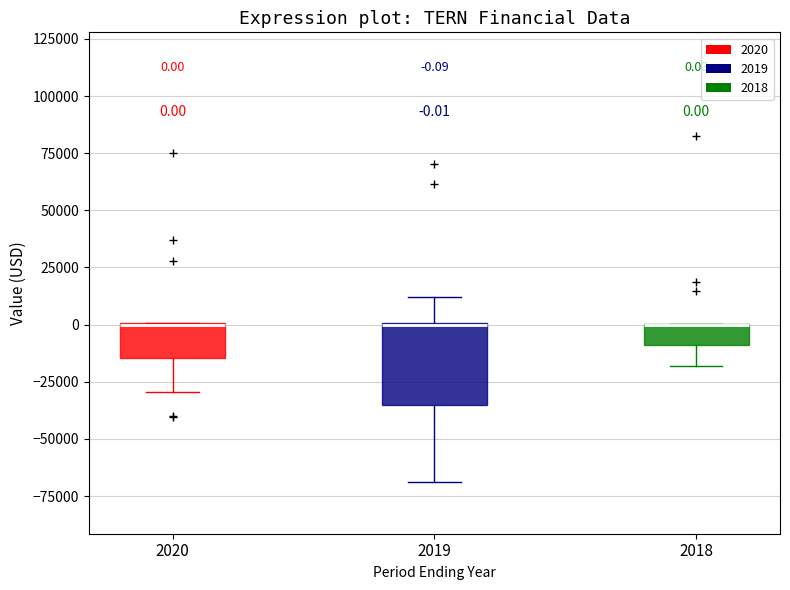

Which box is the tallest, from its lower edge to its upper edge?

2019